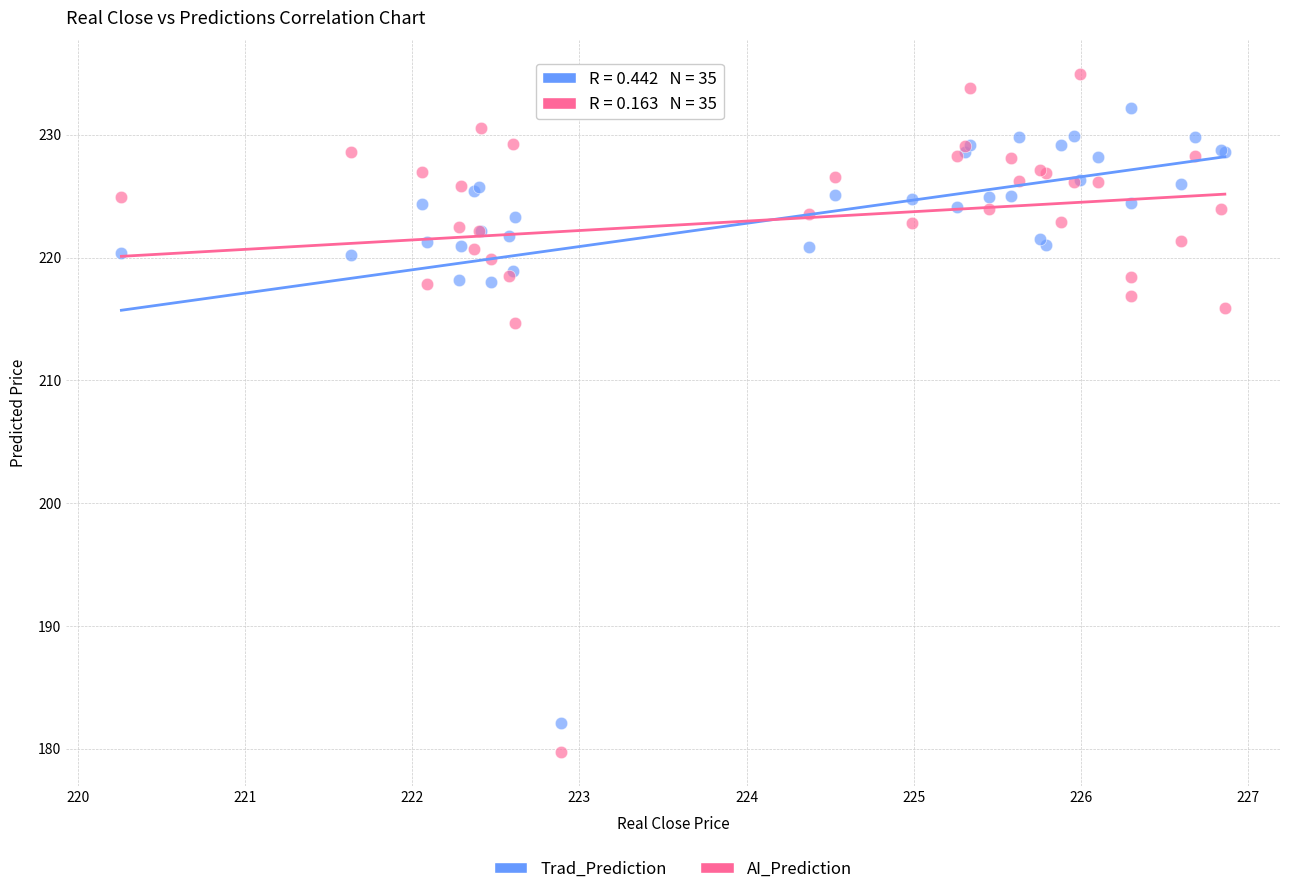

Which series has the widest spread of Y values?

AI_Prediction